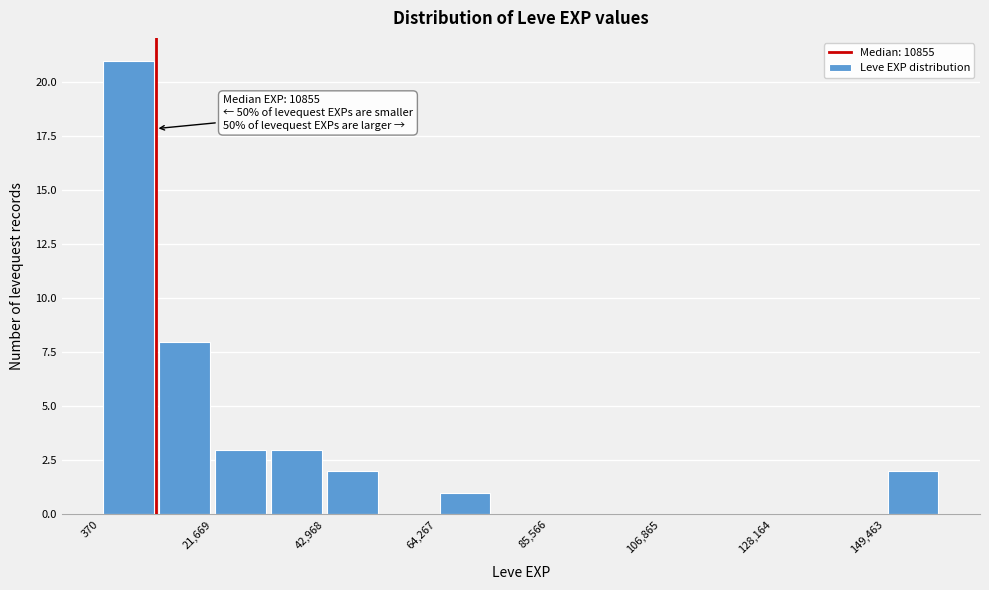

Around what value on the x-axis is the tallest bar? Give the approximate position of its centre, as read against the axis.

5000